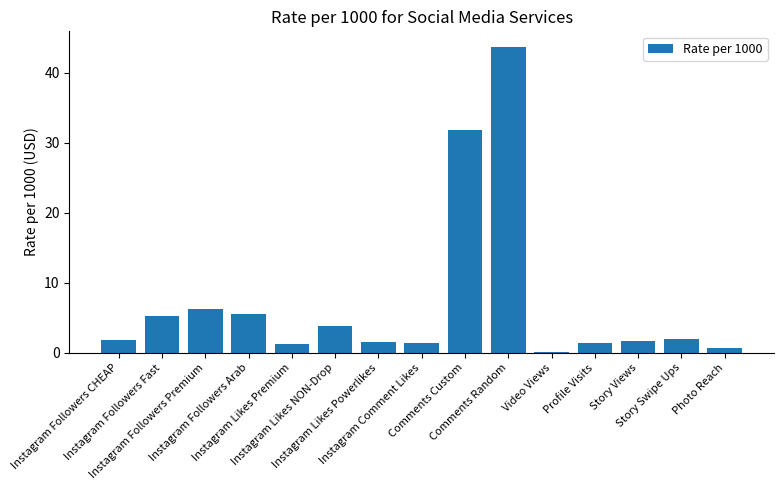

What is the greatest value displayed?

43.8